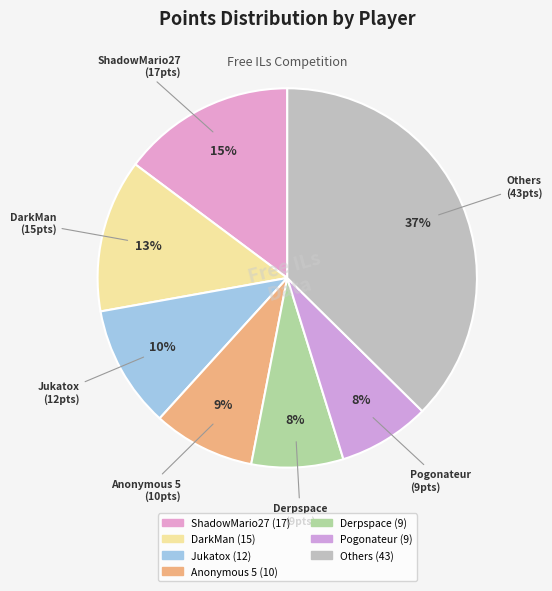

To the nearest percent, what is the difference between the Derpspace and DarkMan slice percentages?

5%